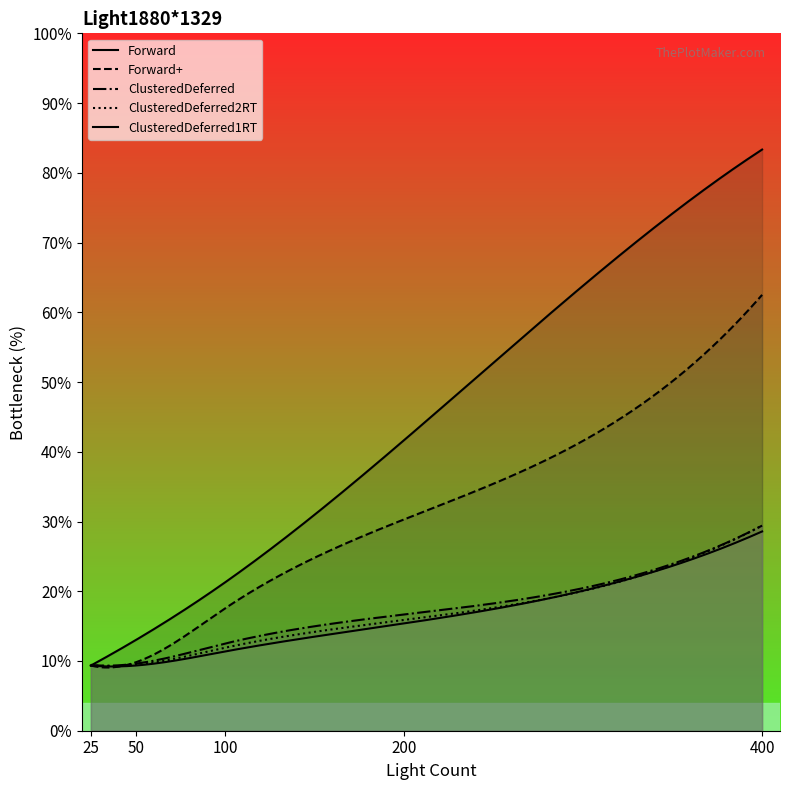

List the labels in order of ClusteredDeferred2RT value, largest first.

400, 200, 100, 25, 50